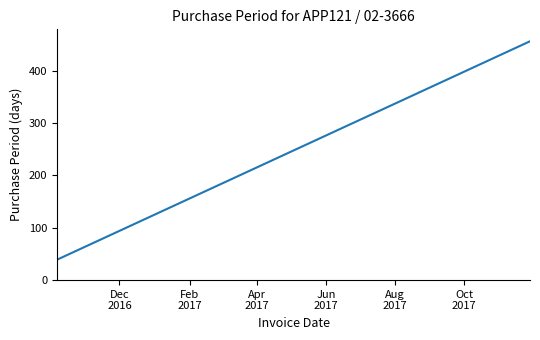

What is the minimum value shown in the chart?

39